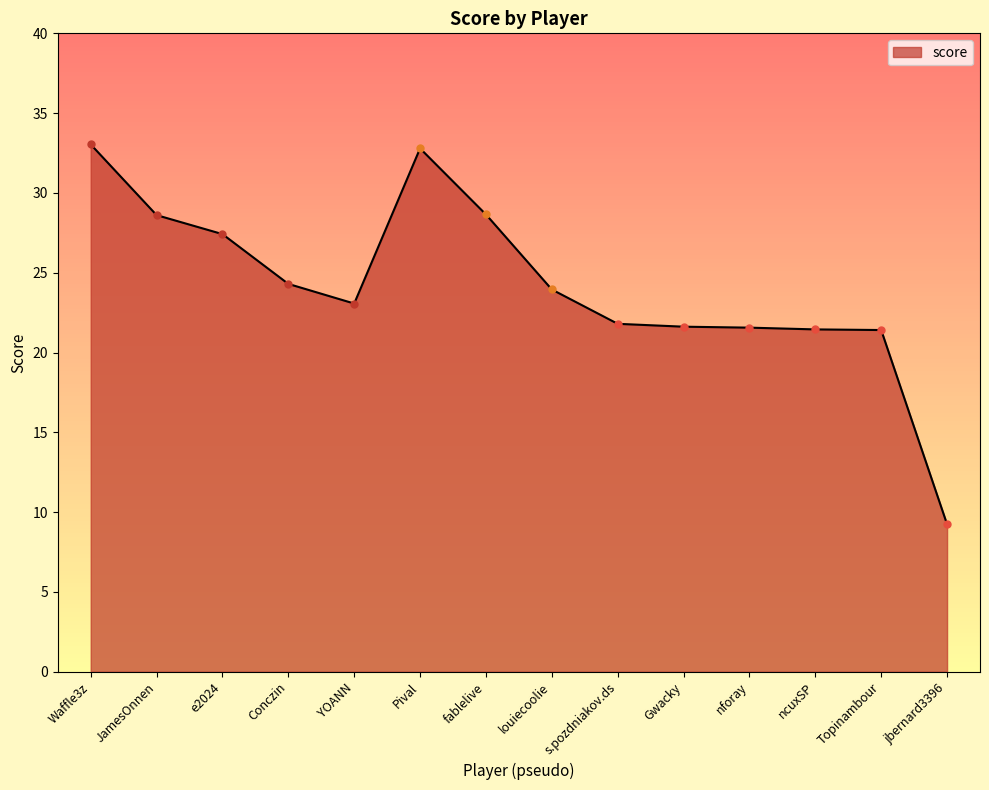

What is the change in value from fablelive to nforay?

-7.1